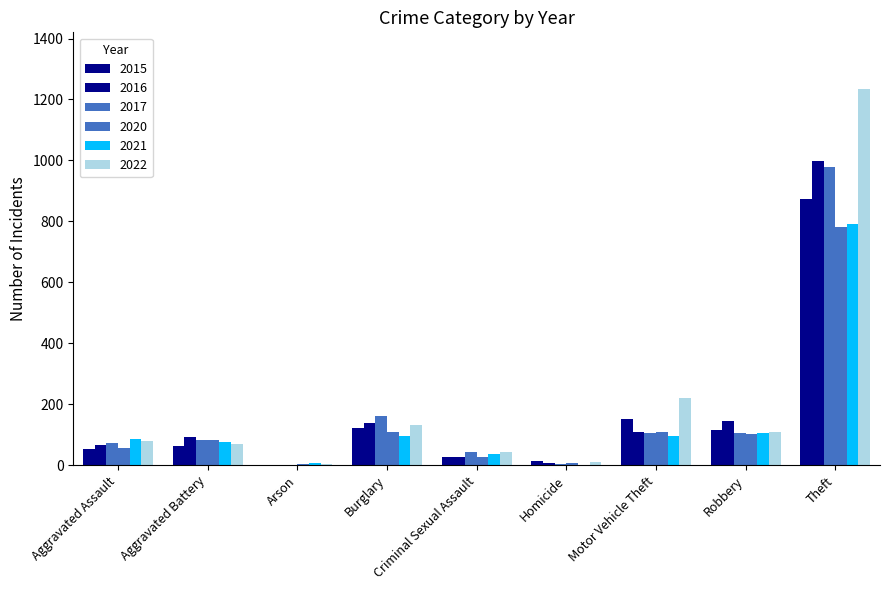

Read the 2021 value at Theft.

791